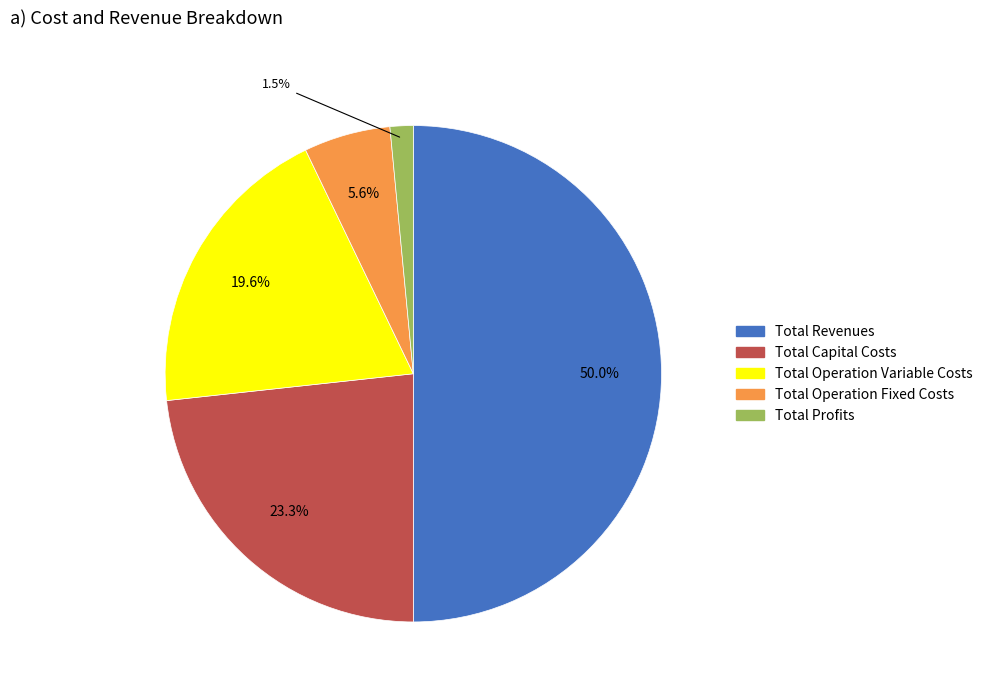

What portion of the pie excludes Total Revenues?

50.0%